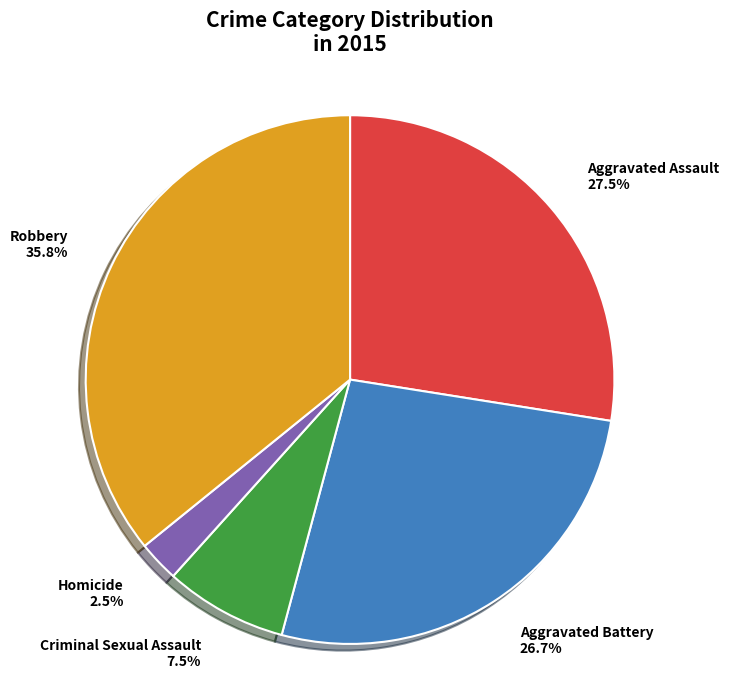

Approximately how many times larger is the value at Homicide compared to Aggravated Battery?

0.1